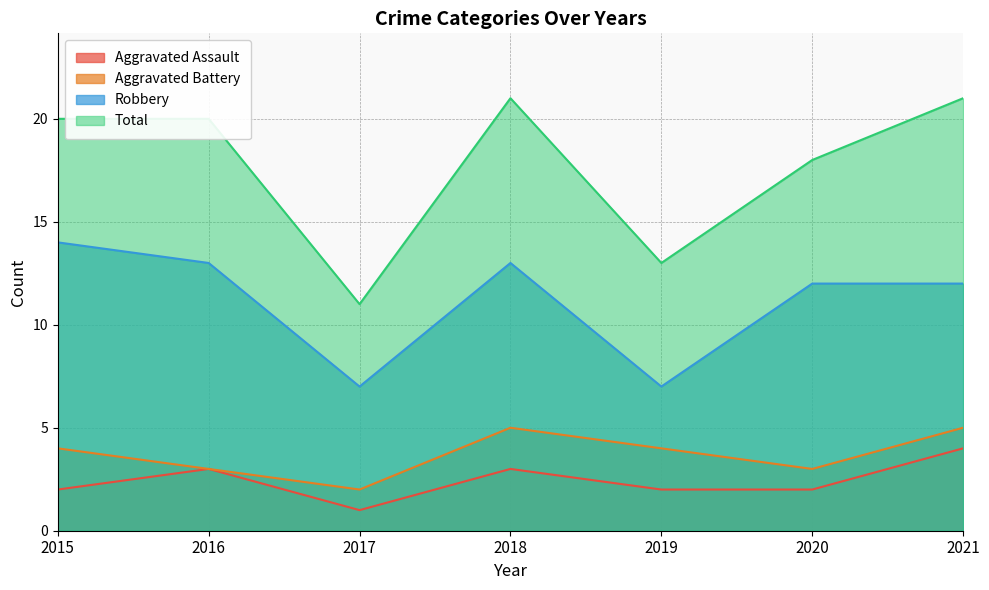

What is the difference between the highest and lowest values at 2018?

18